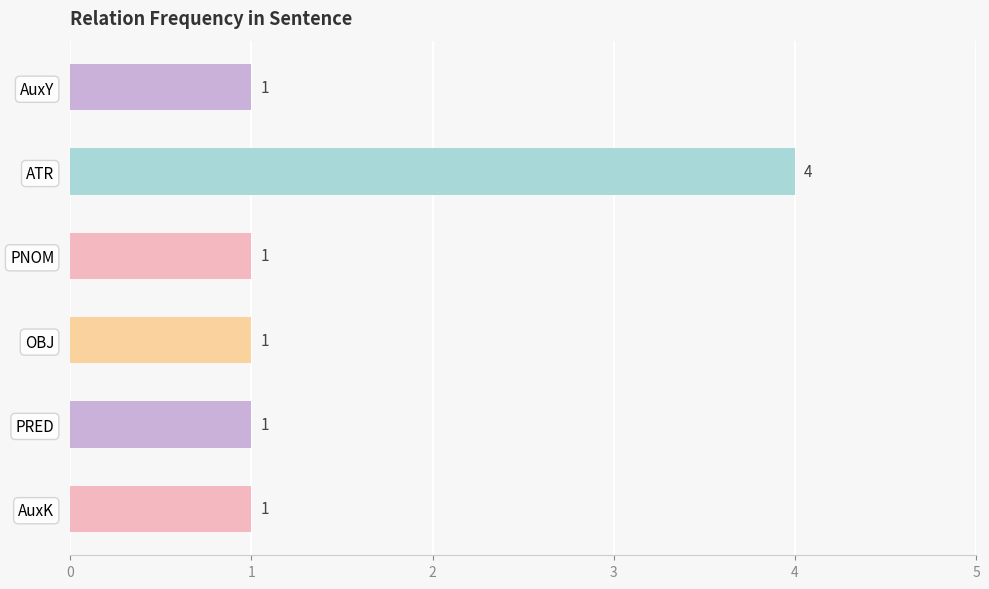

How many values are between 1 and 2?

5